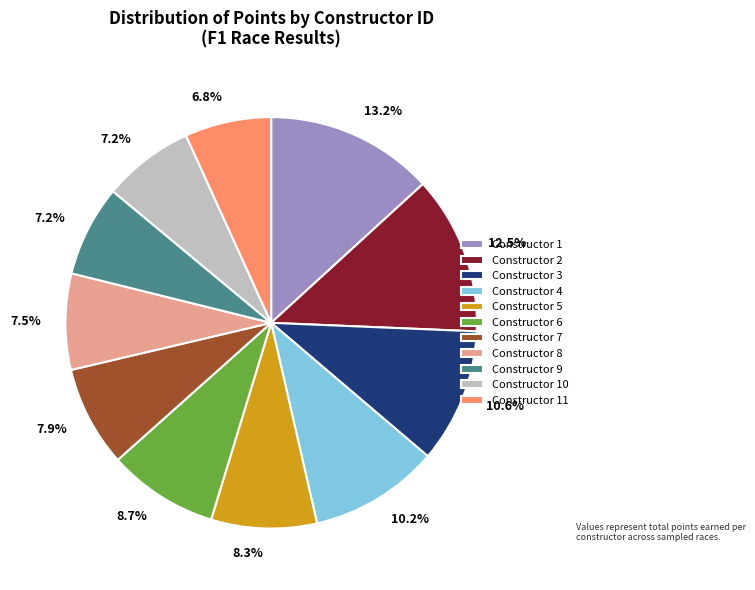

How many slices are in this pie chart?

11